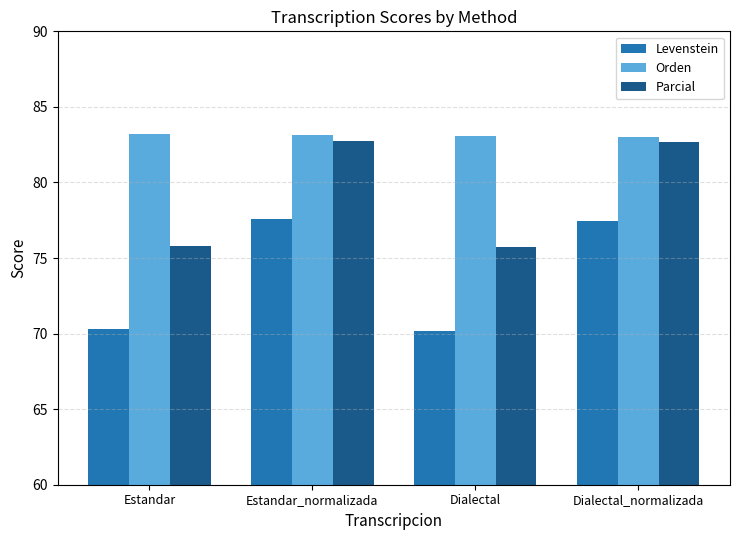

What is the spread (max minus min) of values at Dialectal?

12.9